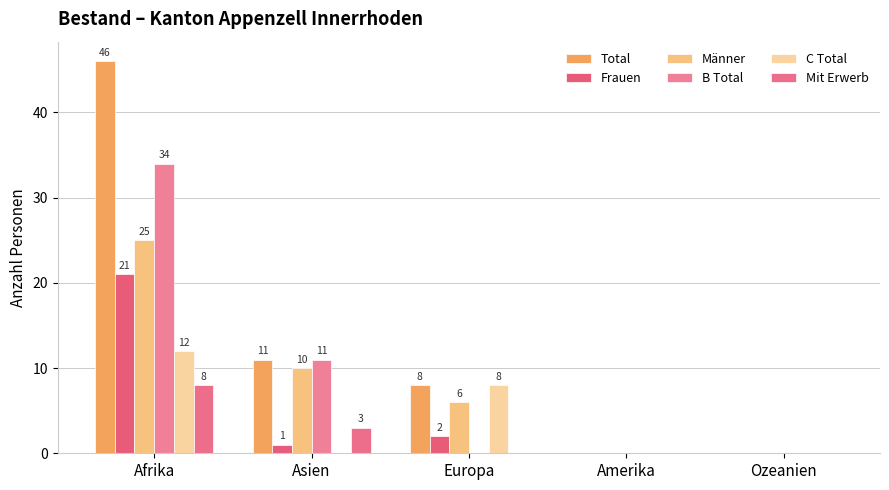

Reading right to left, extract all data points from this chart.

Total: 0	0	8	11	46
Frauen: 0	0	2	1	21
Männer: 0	0	6	10	25
B Total: 0	0	0	11	34
C Total: 0	0	8	0	12
Mit Erwerb: 0	0	0	3	8